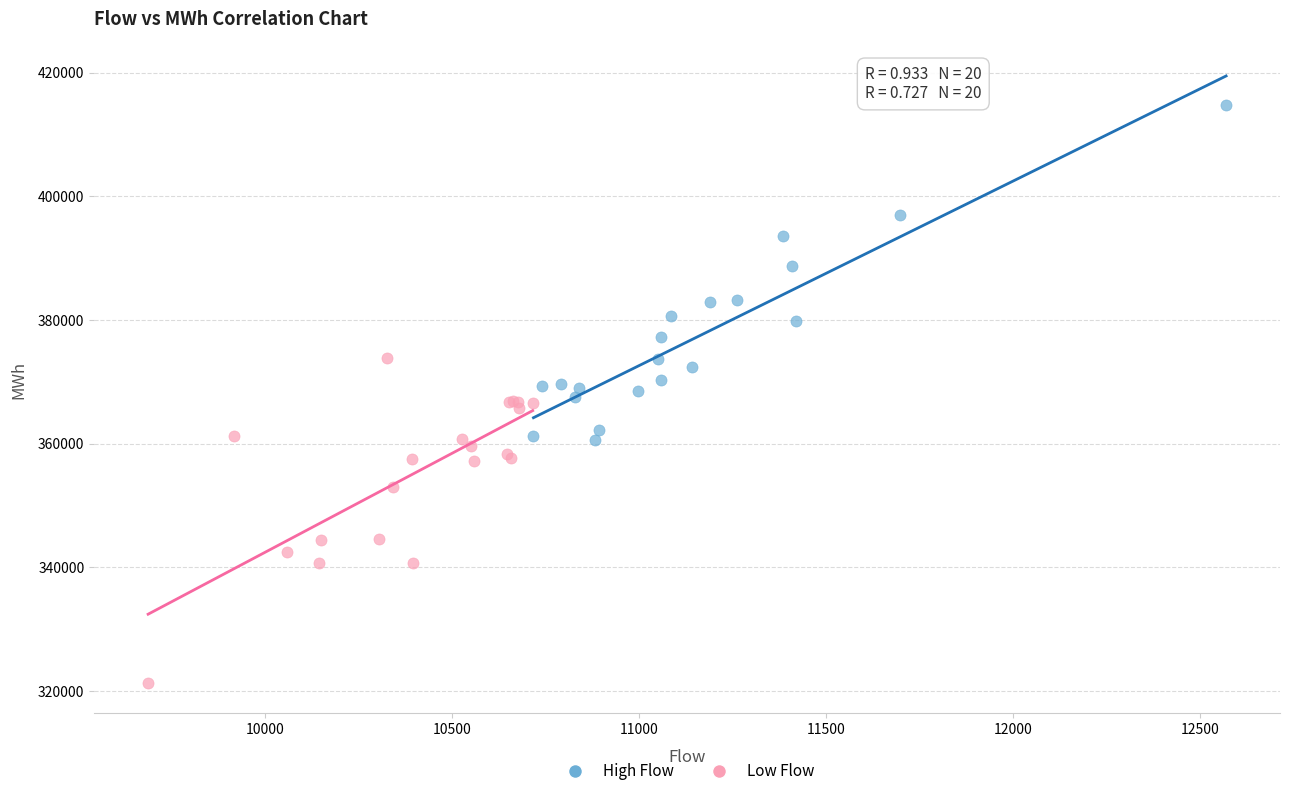

What are all the series names shown in the legend?

High Flow, Low Flow